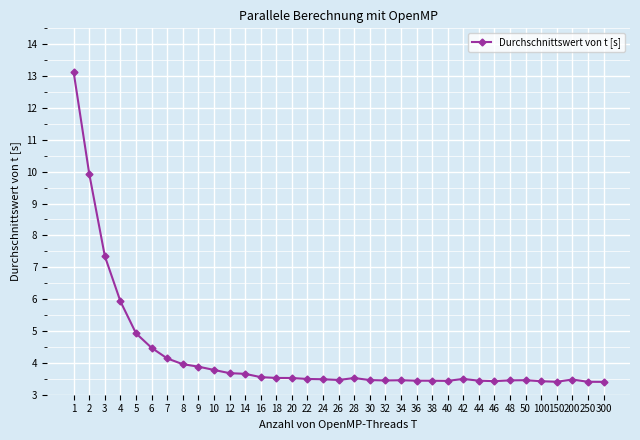

What is the maximum value shown in the chart?

13.1